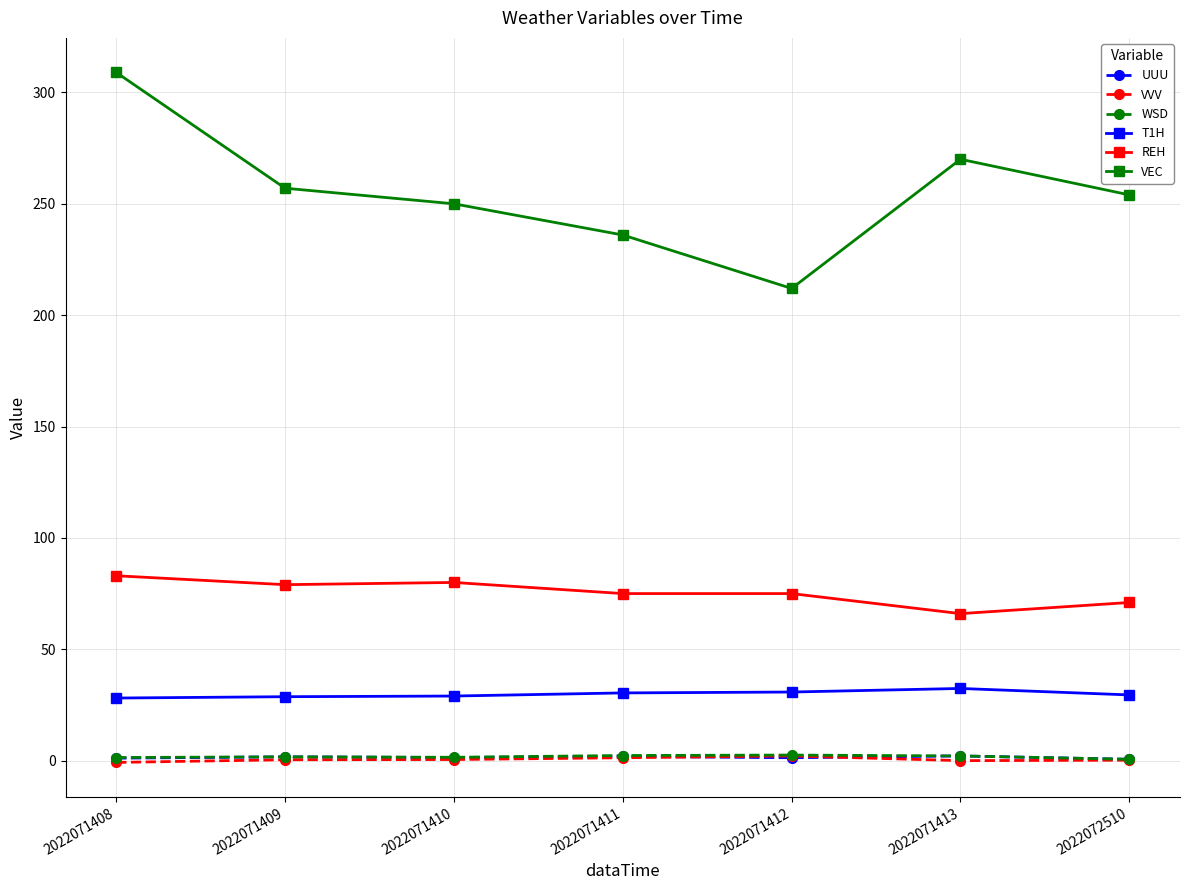

What is the greatest value displayed?

309.0